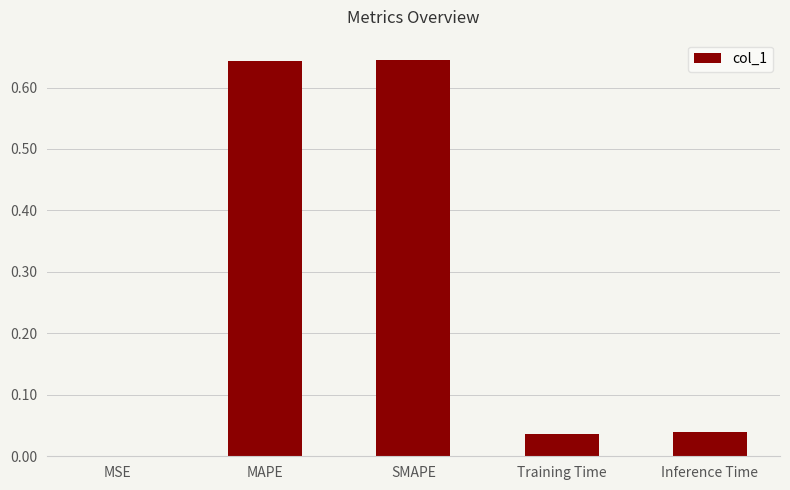

What is the sum of all values?

1.4